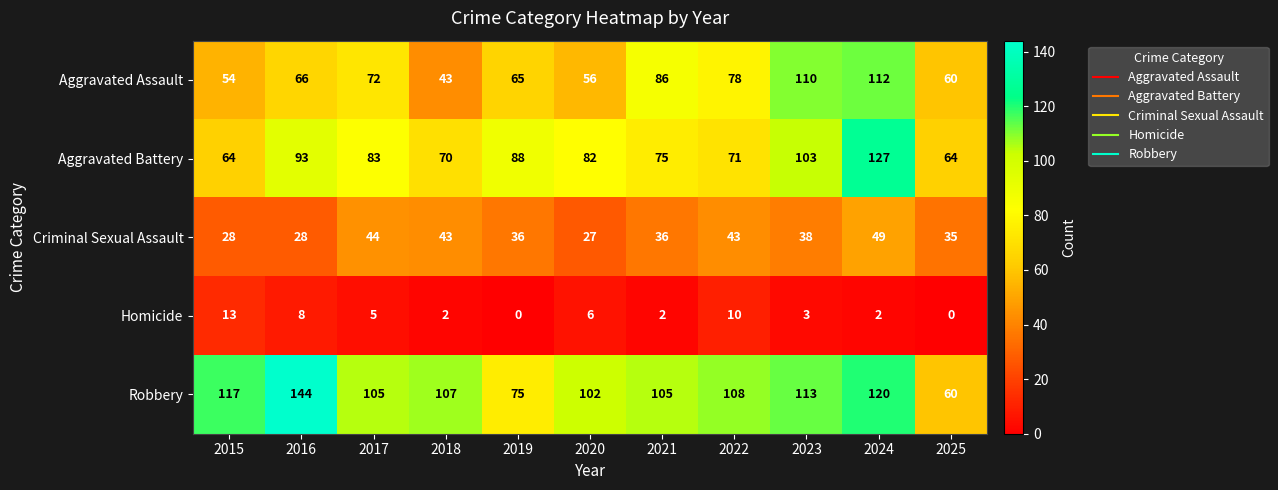

What is the maximum value shown in the chart?

144